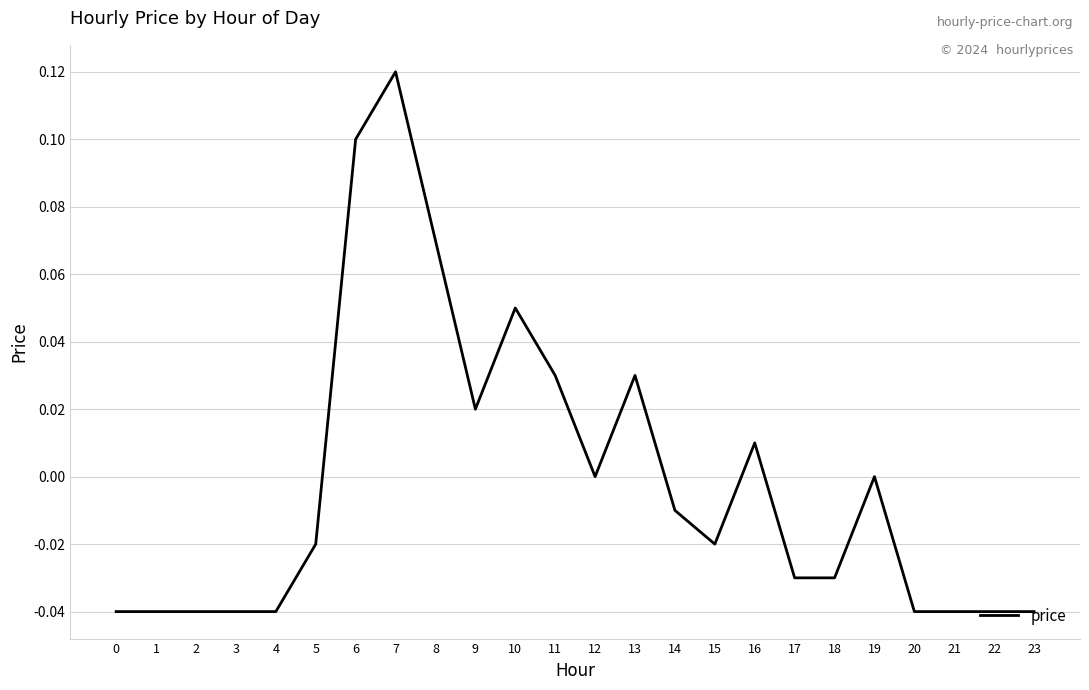

At which category does the chart reach its peak across all series?

7